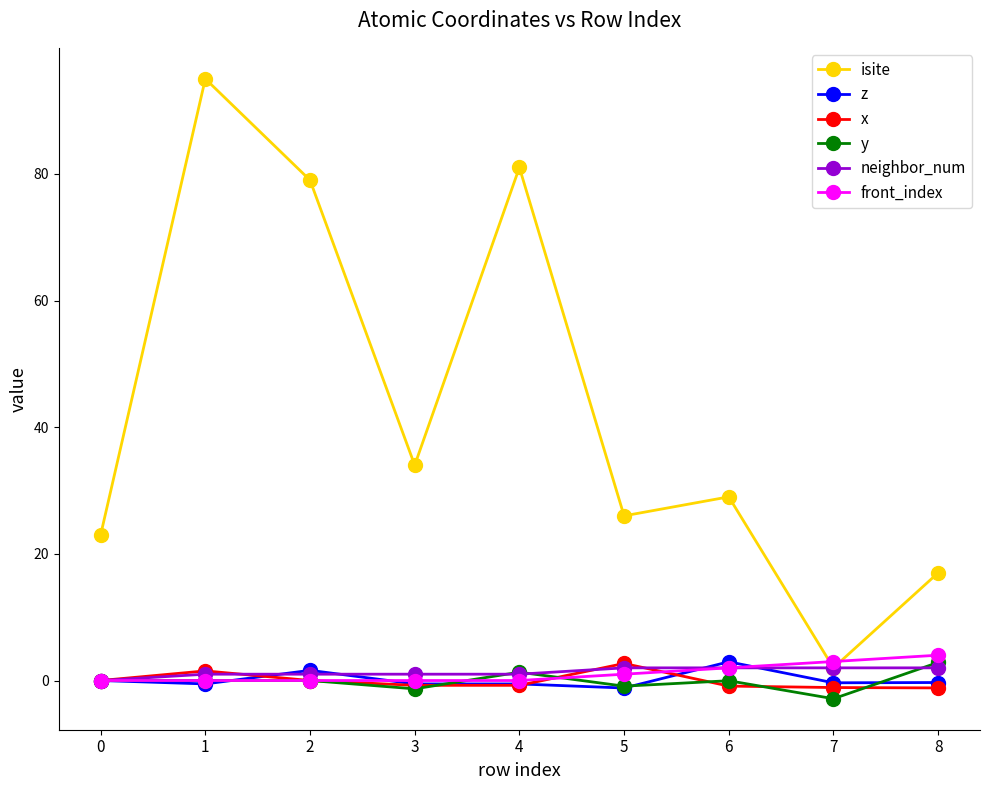

Count the number of categories in the chart.

9